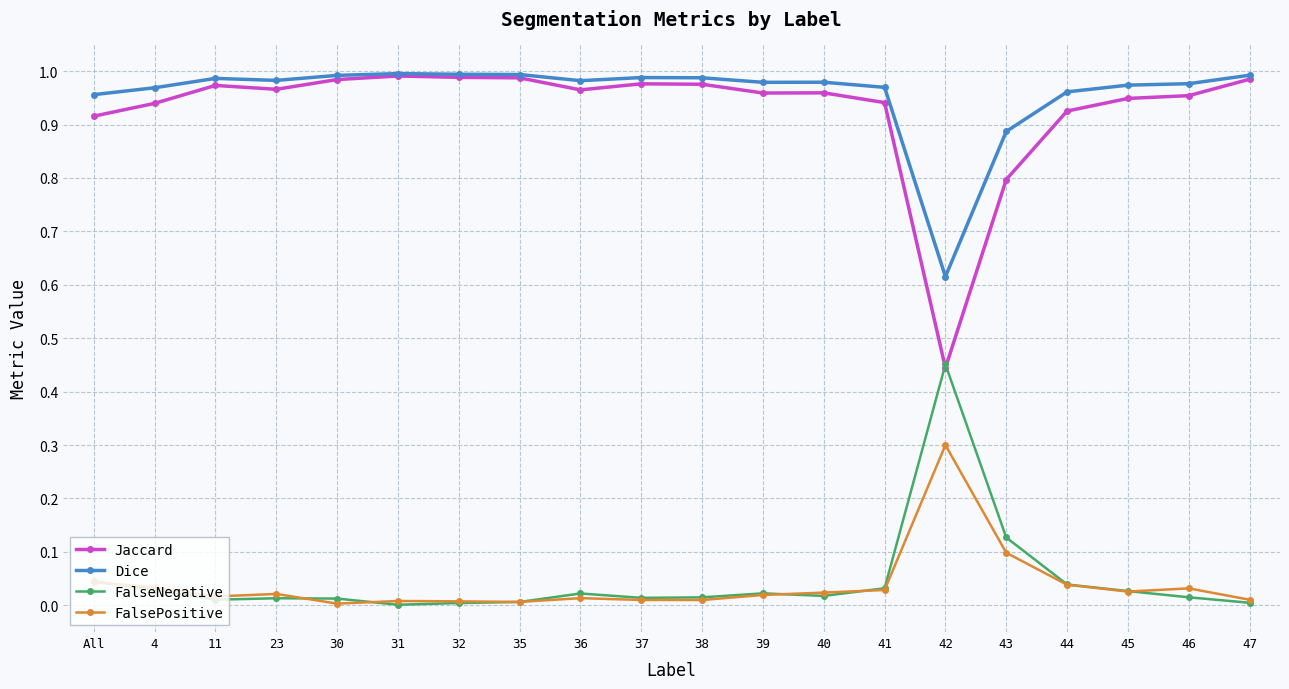

What is the sum of the Jaccard values at 4 and 42?

1.4